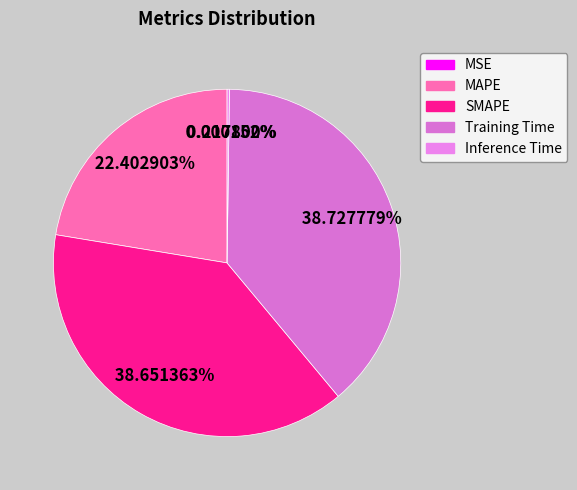

Is SMAPE the majority of the pie?

No